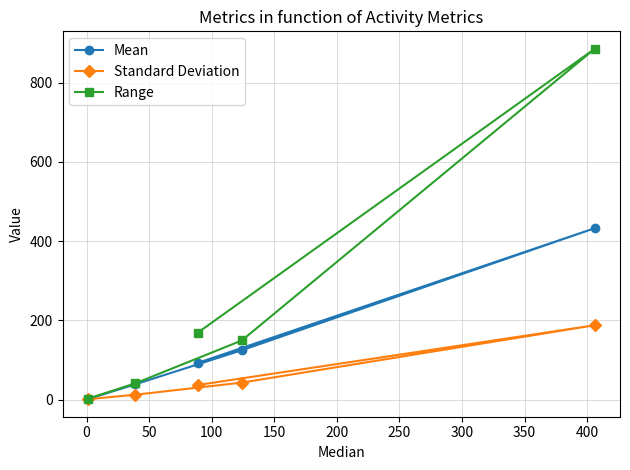

List the series in order of their peak value, highest first.

Range, Mean, Standard Deviation